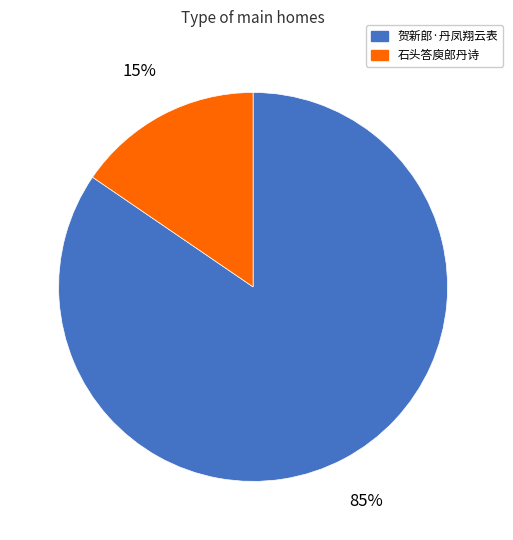

Is it true that 石头答庾郎丹诗 is 2% of the pie?

False